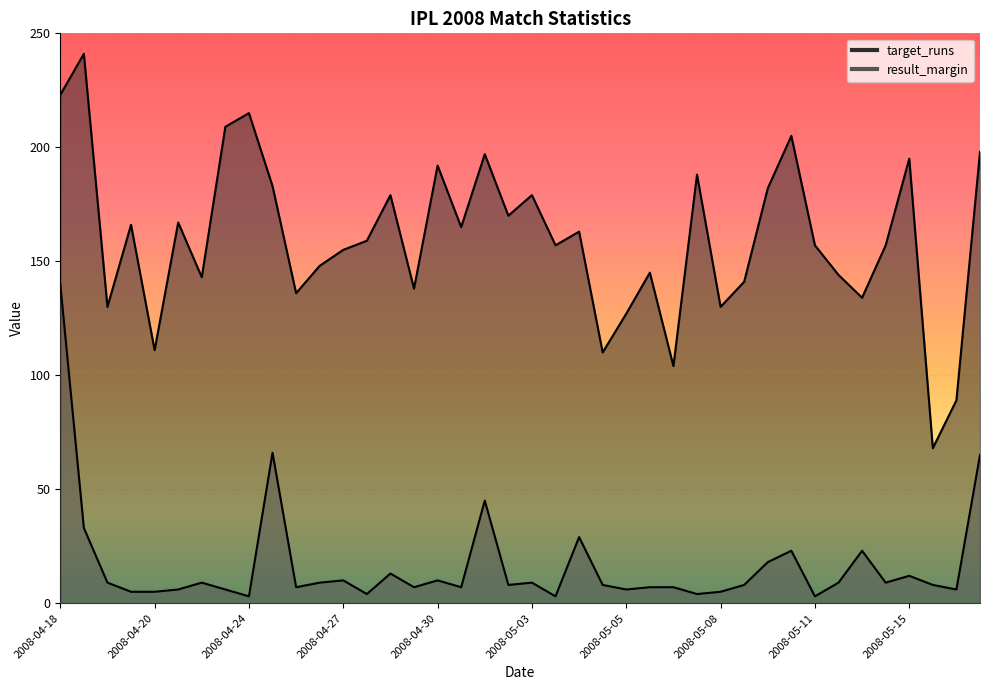

How many lines are shown in the chart?

2